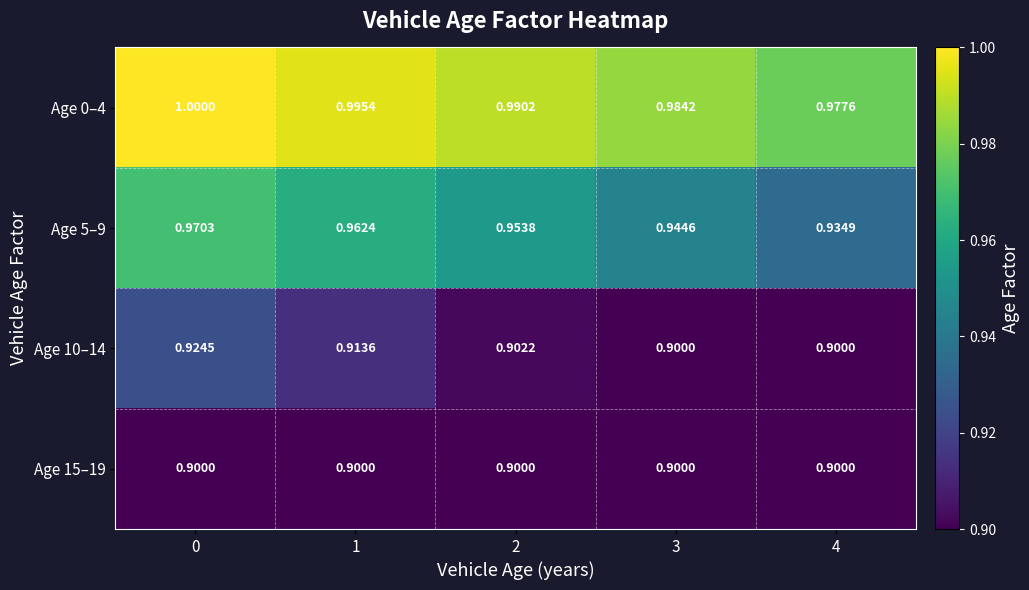

Which label corresponds to the smallest value in the chart?

3